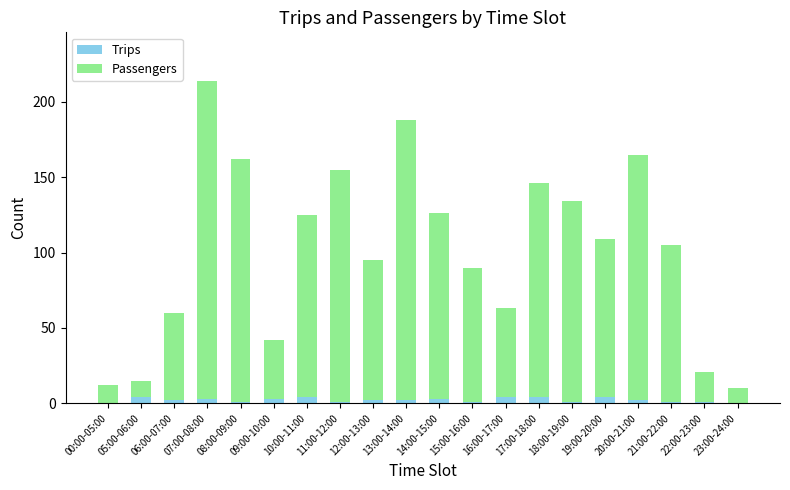

At which category is the sum across all series the highest?

07:00-08:00